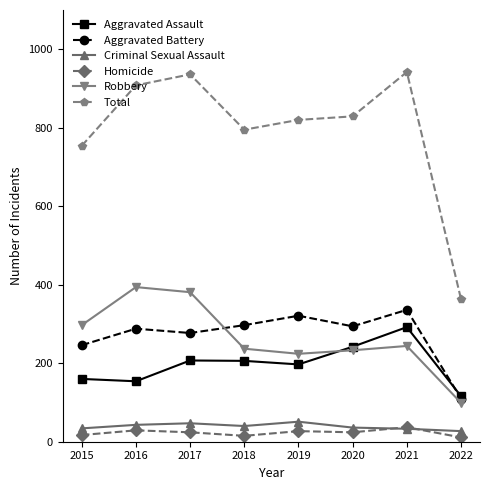

What is the sum of the Criminal Sexual Assault values at 2015 and 2021?

67